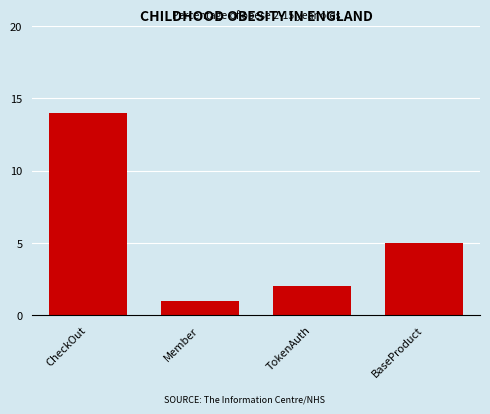

True or false: the data shows 2 at TokenAuth.

True